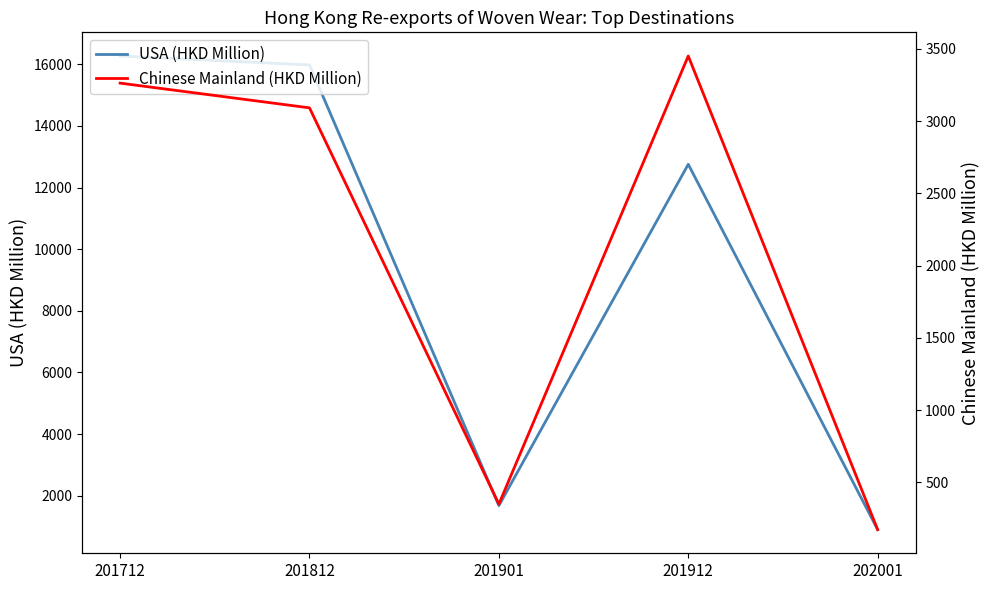

Which series has the largest range (max minus min)?

USA (HKD Million)